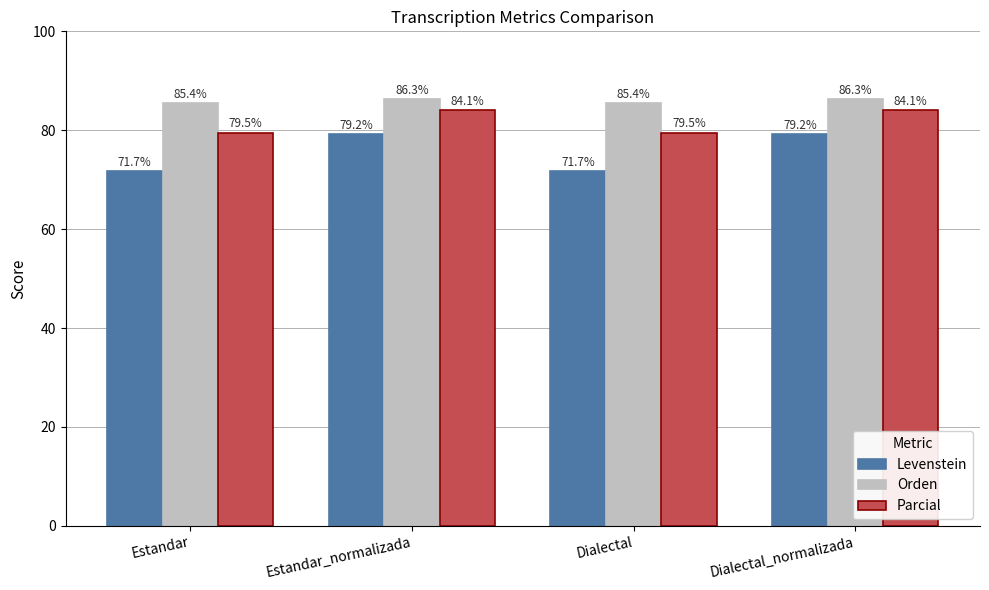

What is the difference between the second highest and second lowest values in the Orden series?

0.9